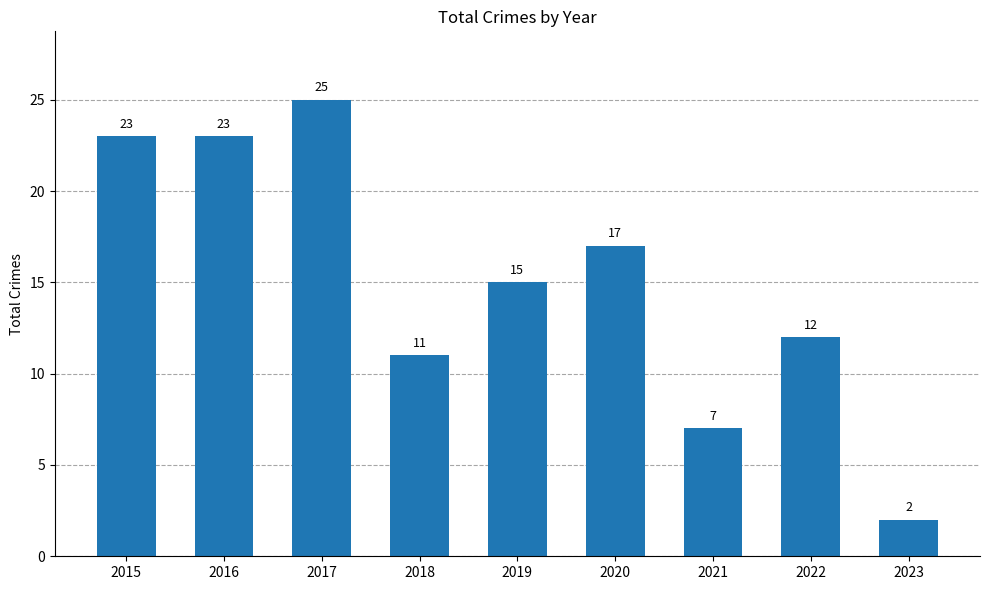

At which label does the data first exceed 15?

2015